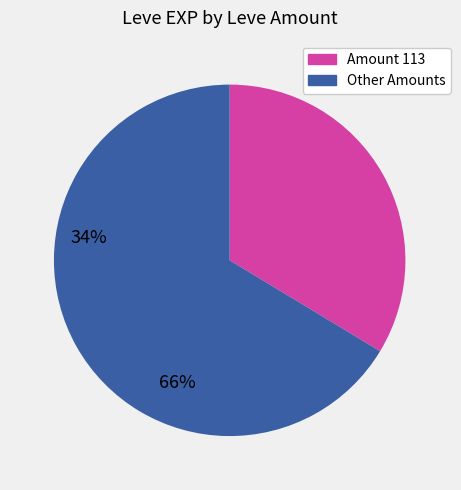

Is there a majority slice in this chart?

Yes